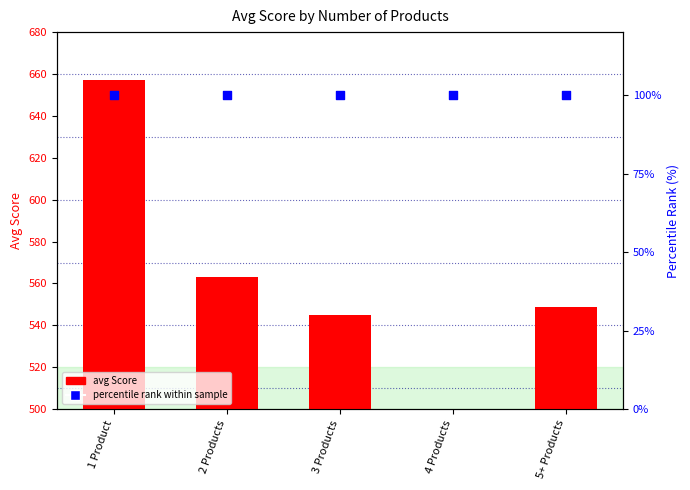

At which category is the sum across all series the highest?

1 Product